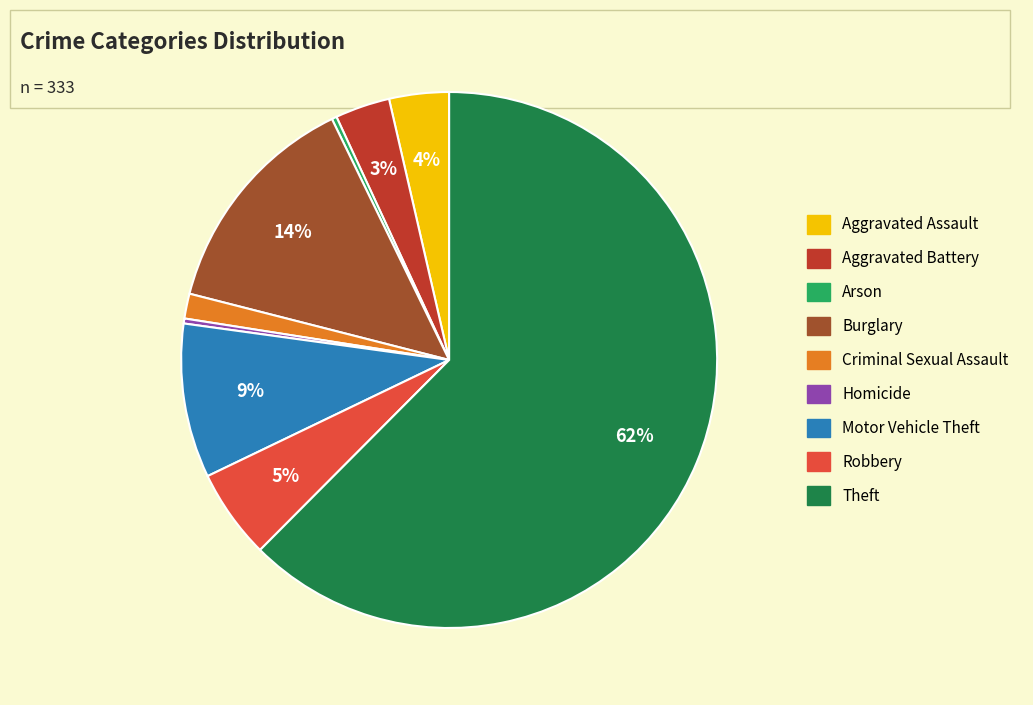

Combined, do Aggravated Assault and Burglary account for over 50%?

No